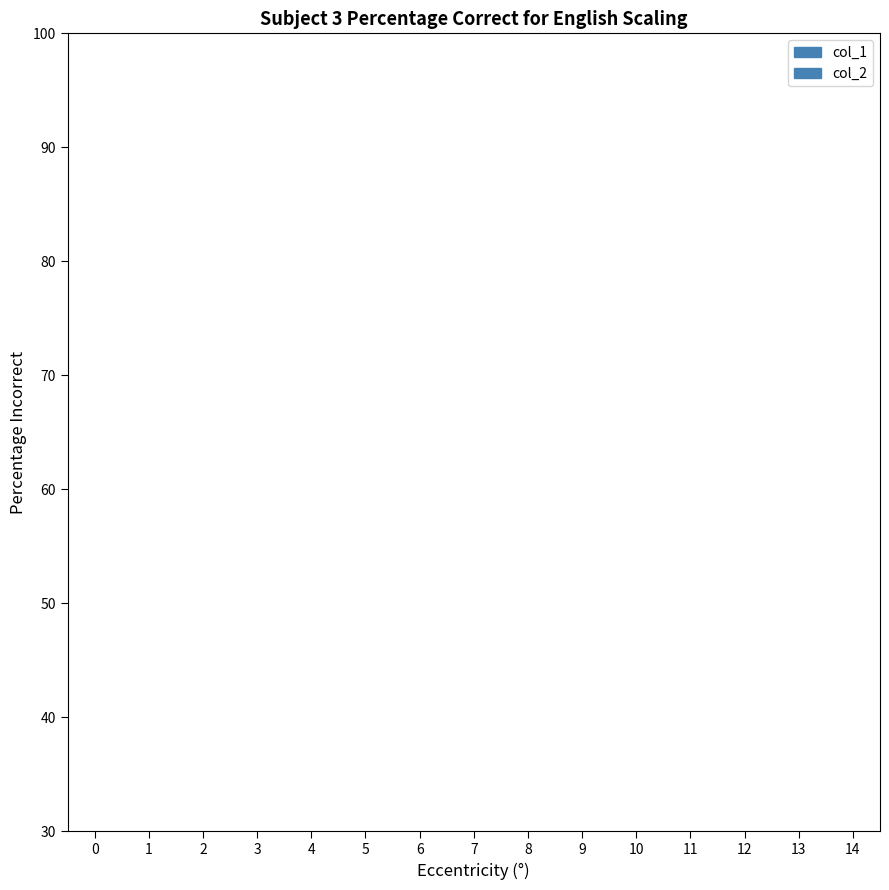

How many bars are there in total?

30